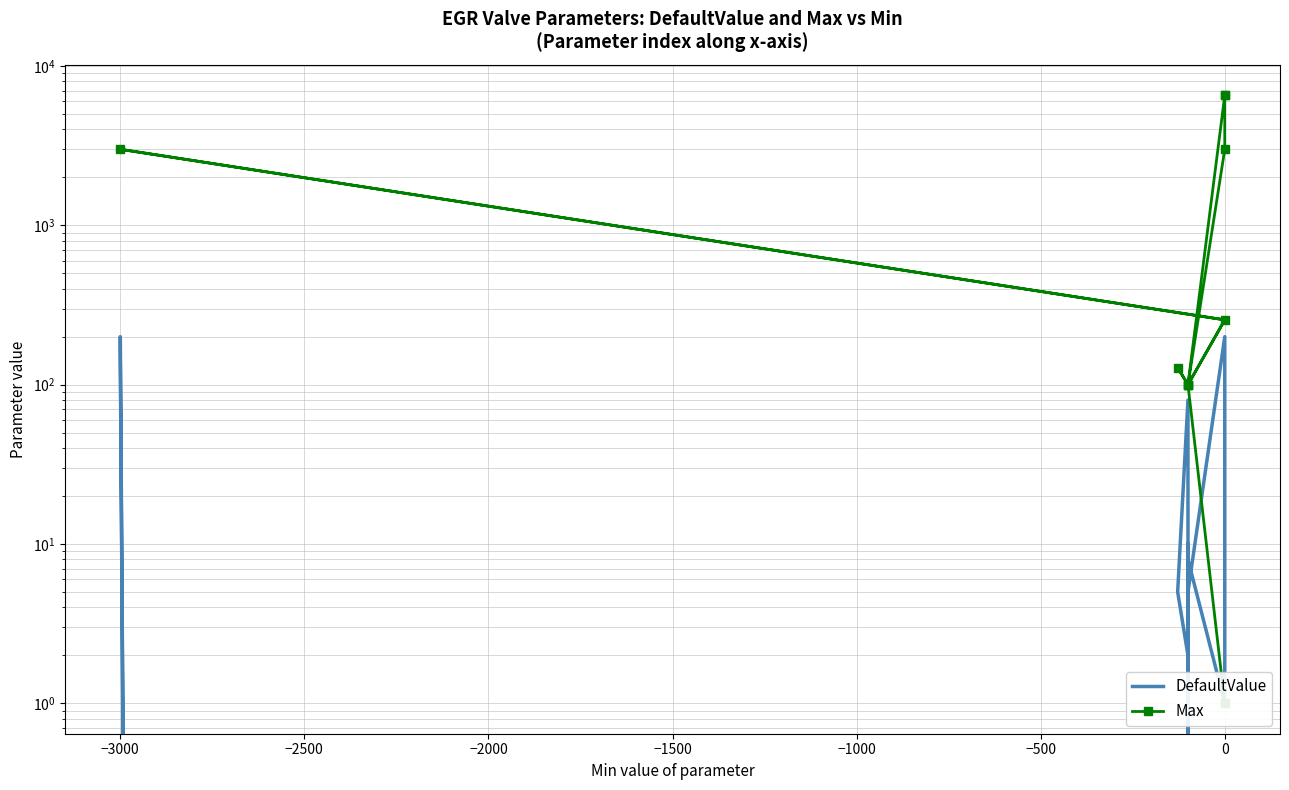

What is the average value of the DefaultValue series?

64.1